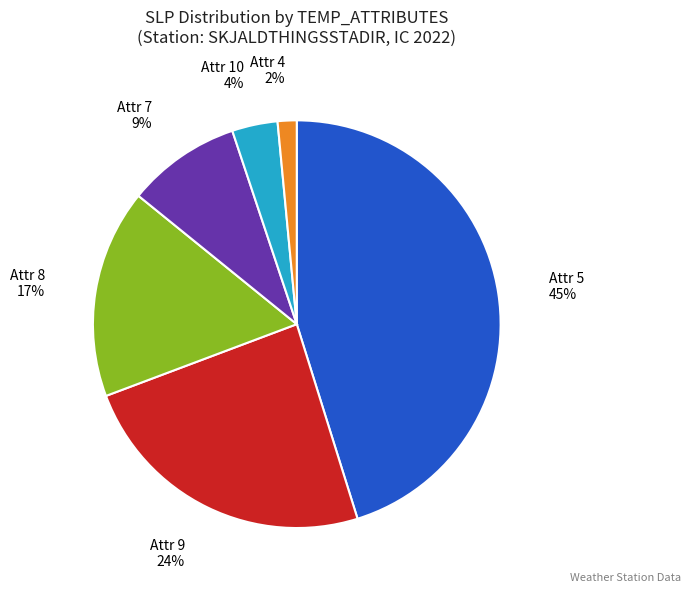

The Attr 9 slice represents 24% of the pie. True or false?

True